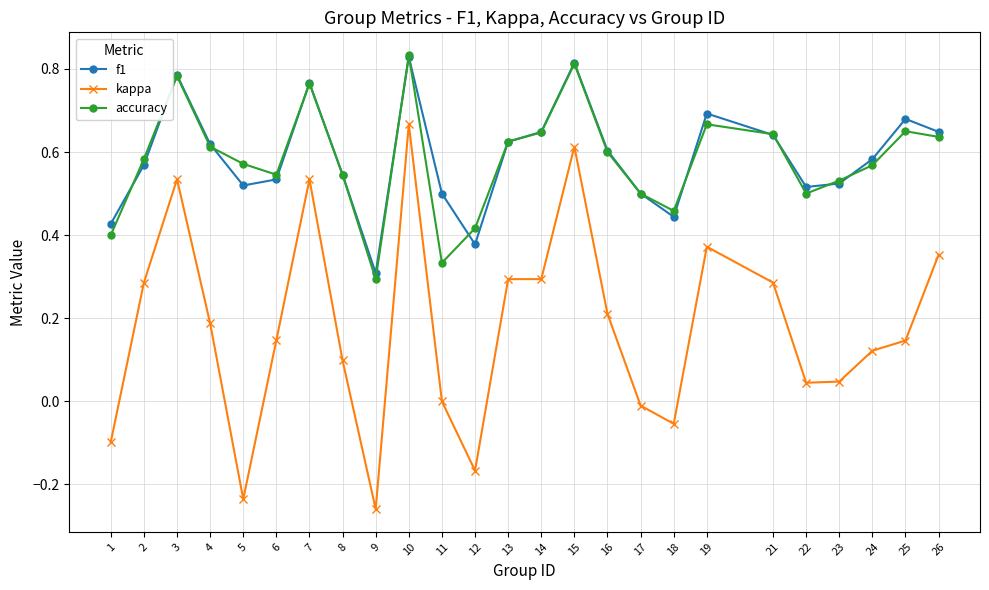

True or false: accuracy and kappa cross at least once.

False